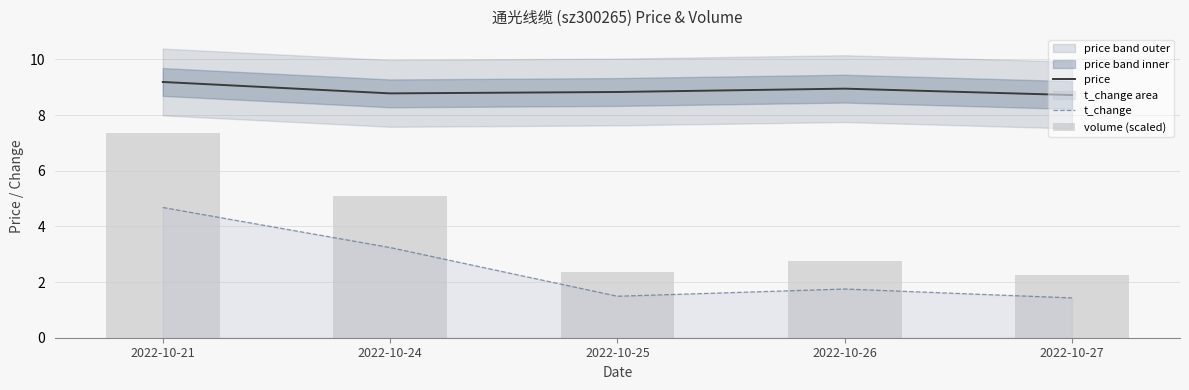

The value of volume (scaled) at 2022-10-21 is 11.2. True or false?

False